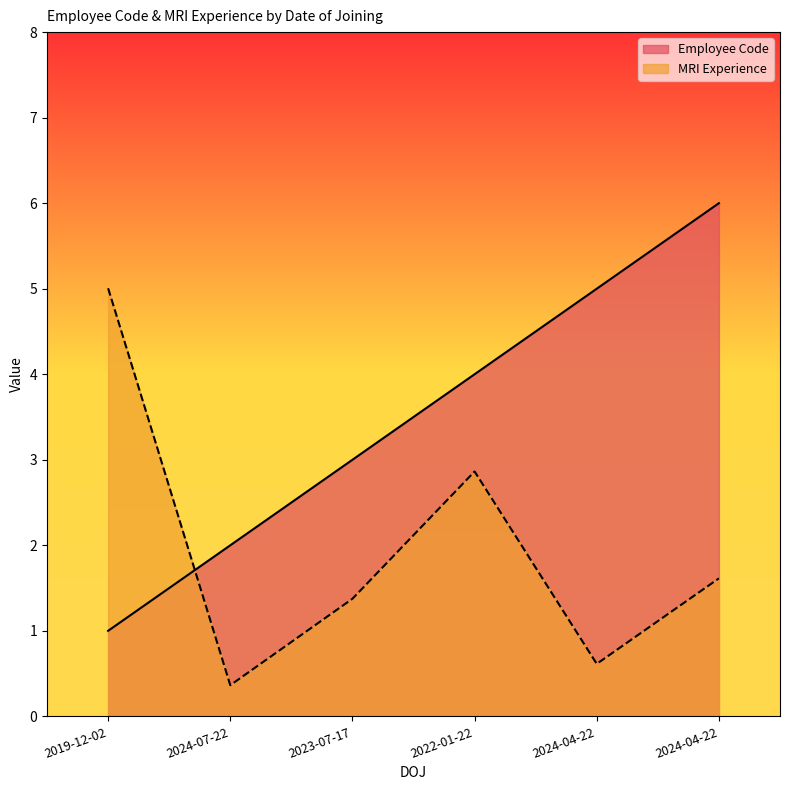

What is the difference between the maximum and minimum values in the Employee Code series?

5.0